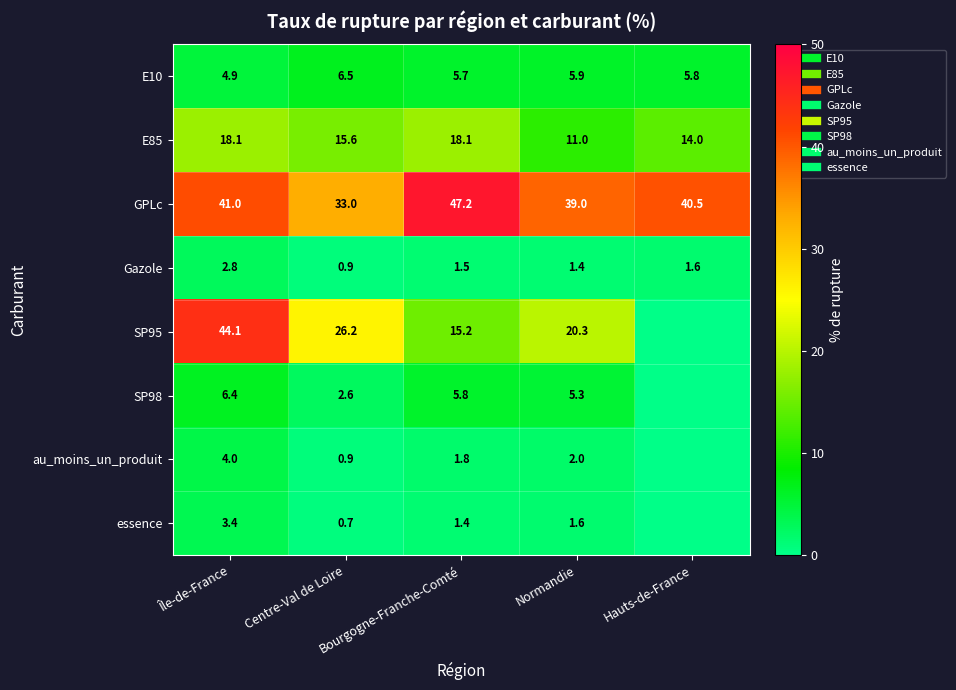

What is the greatest value displayed?

47.2